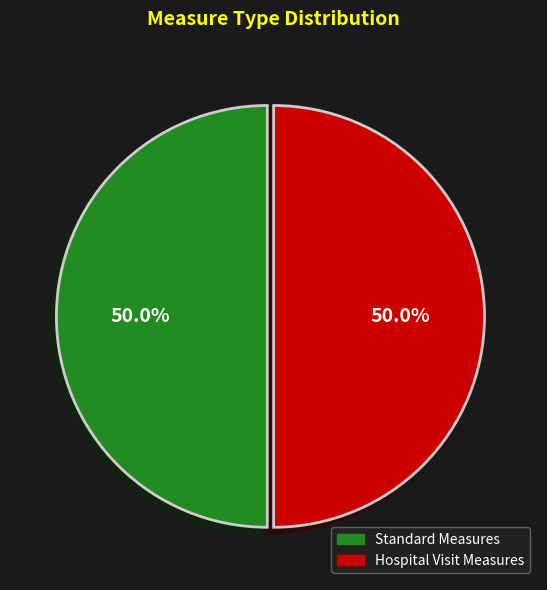

How many slices are in this pie chart?

2